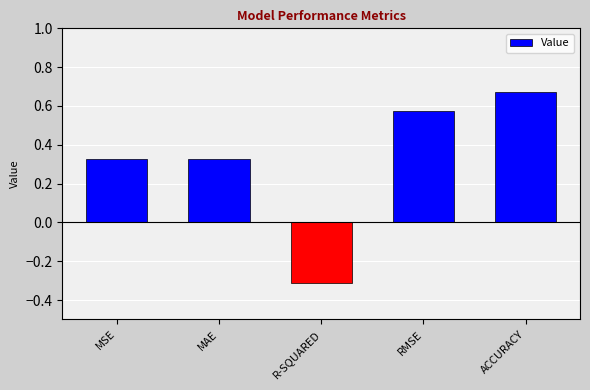

What is the change in value from MSE to R-SQUARED?

-0.6